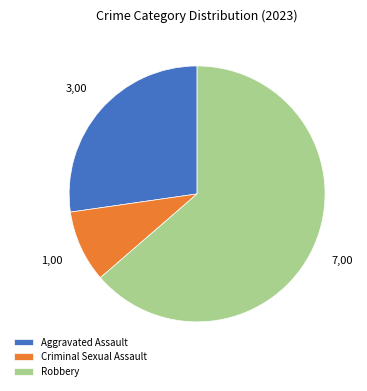

Which category has the smallest portion of the pie?

Criminal Sexual Assault